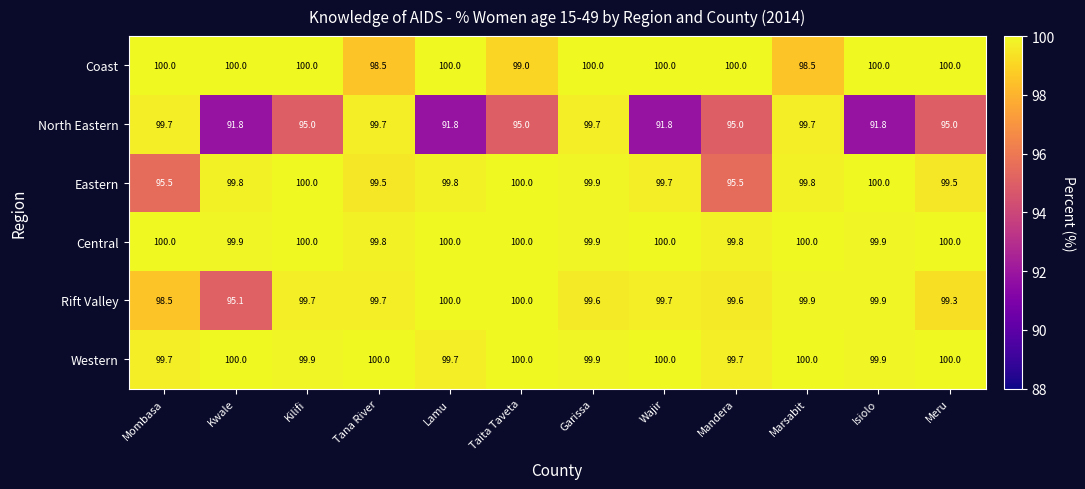

Read the Coast value at Kwale.

100.0